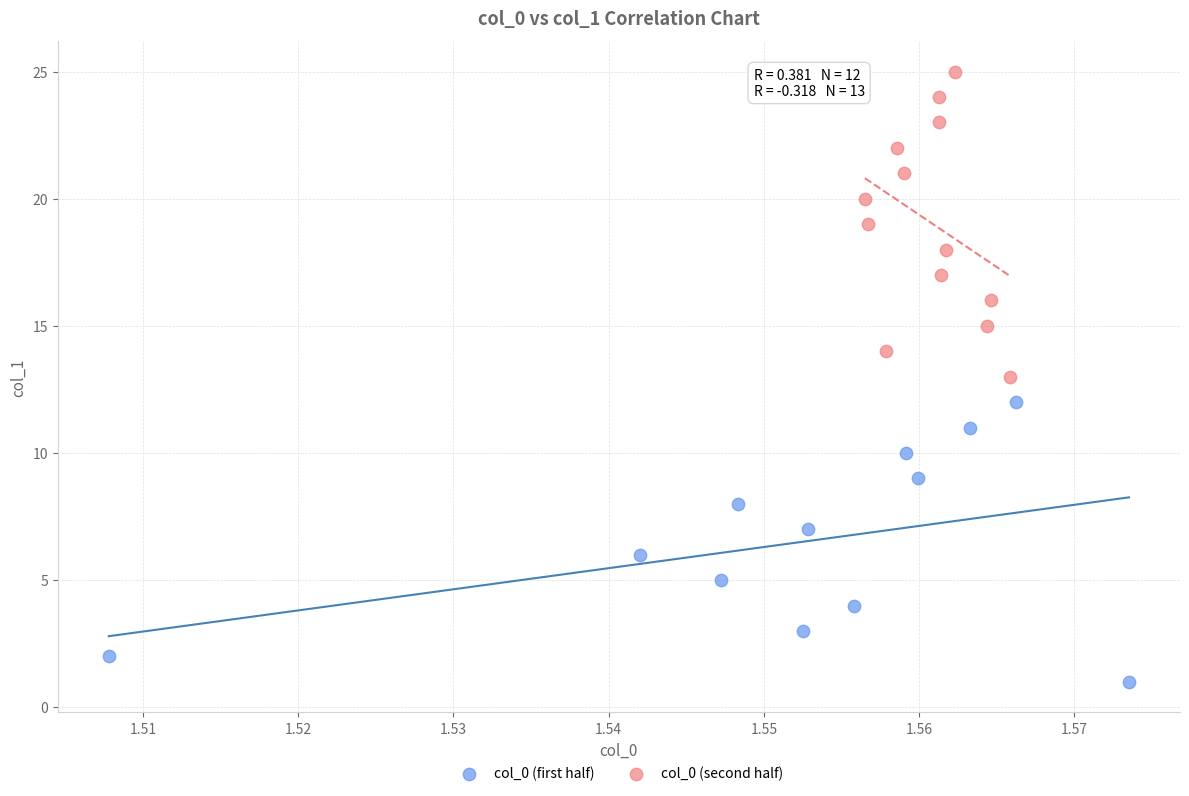

Which series contains the lowest Y value?

col_0 (first half)